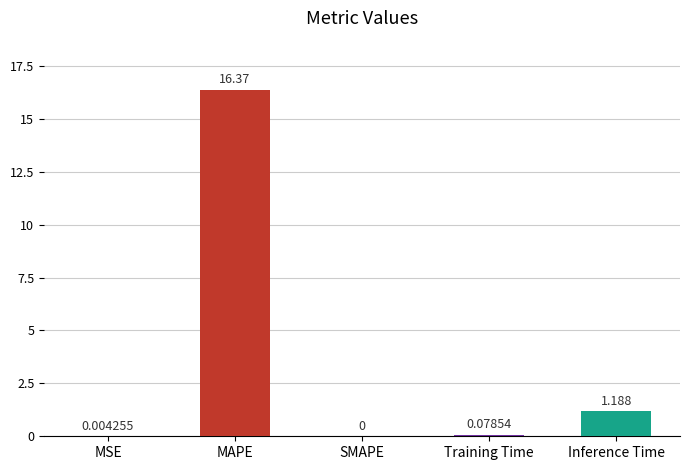

Between MAPE and Inference Time, which is larger?

MAPE